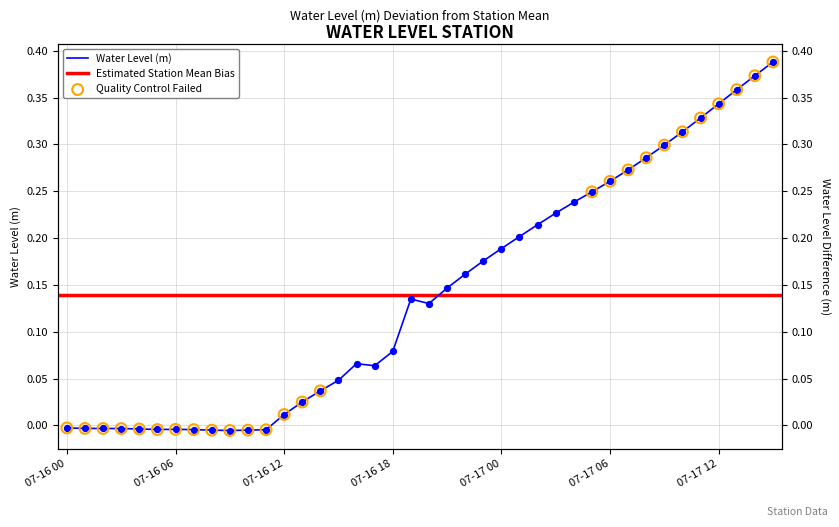

What is the change in value from 2024-07-16 10:00 to 2024-07-16 22:00?

+0.2